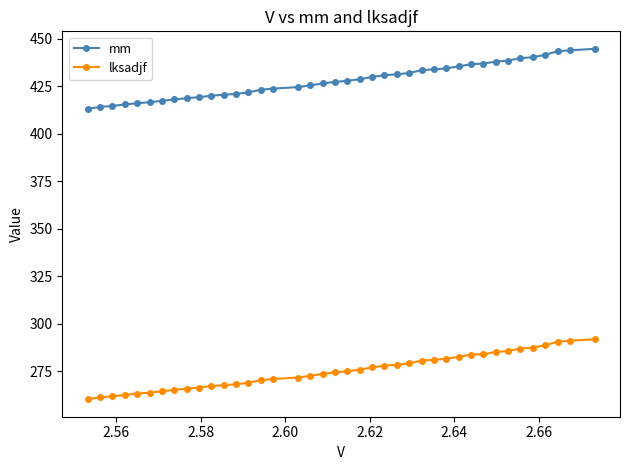

True or false: mm has more than 2 interior local peaks.

False